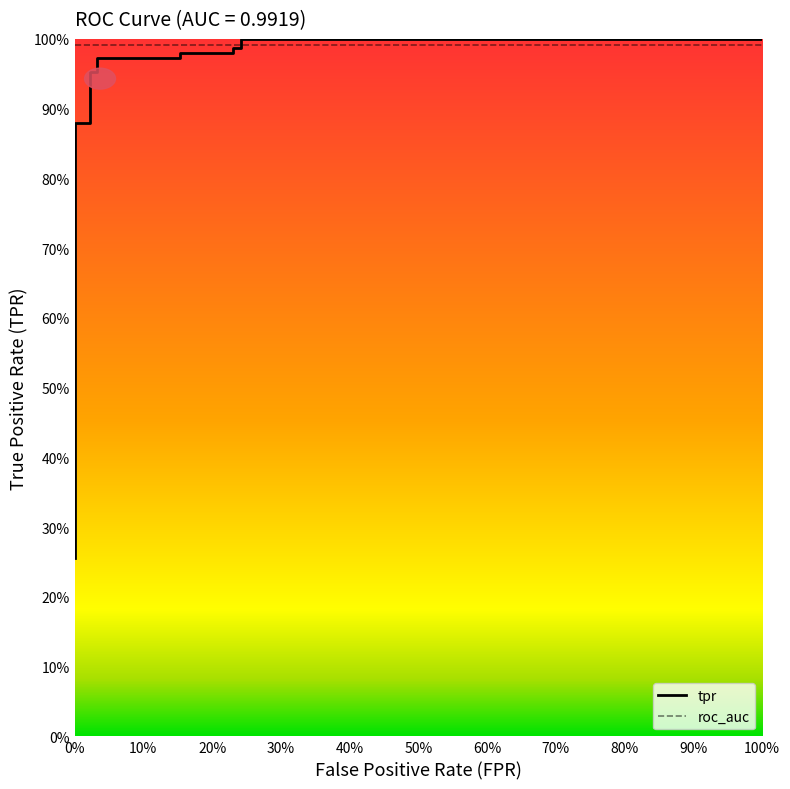

True or false: there are more than 1 points higher than both neighbors.

False